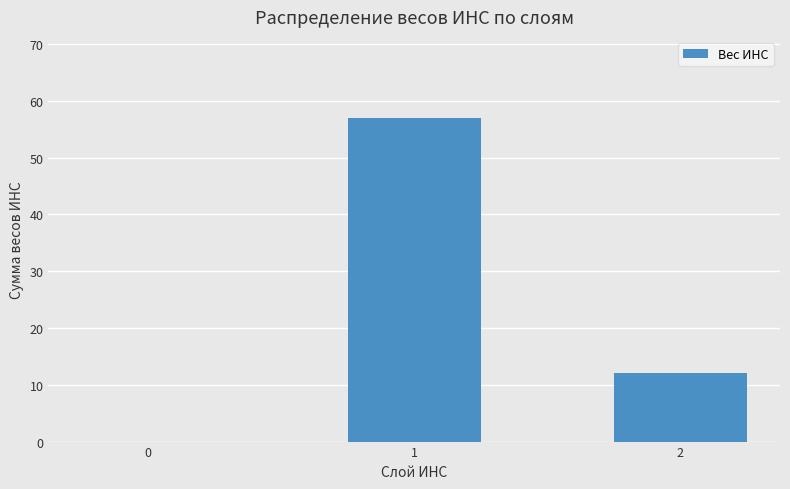

The value at 2 is 12. True or false?

True